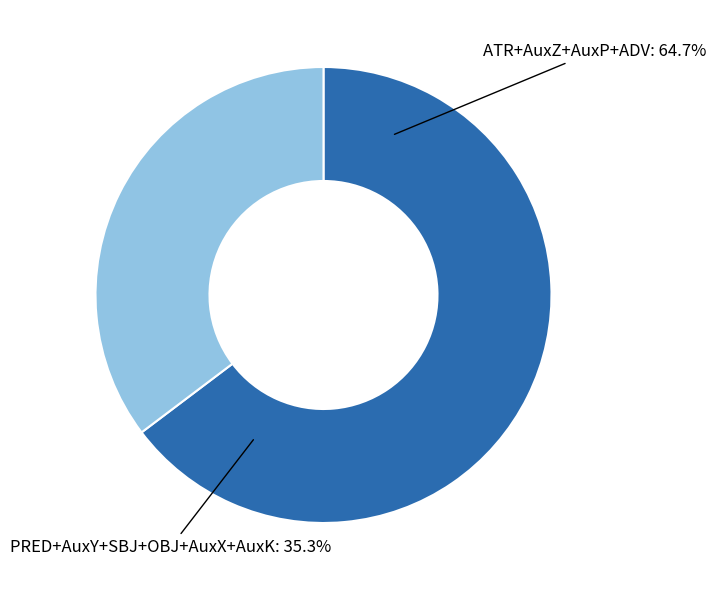

Does any single category account for the majority?

Yes